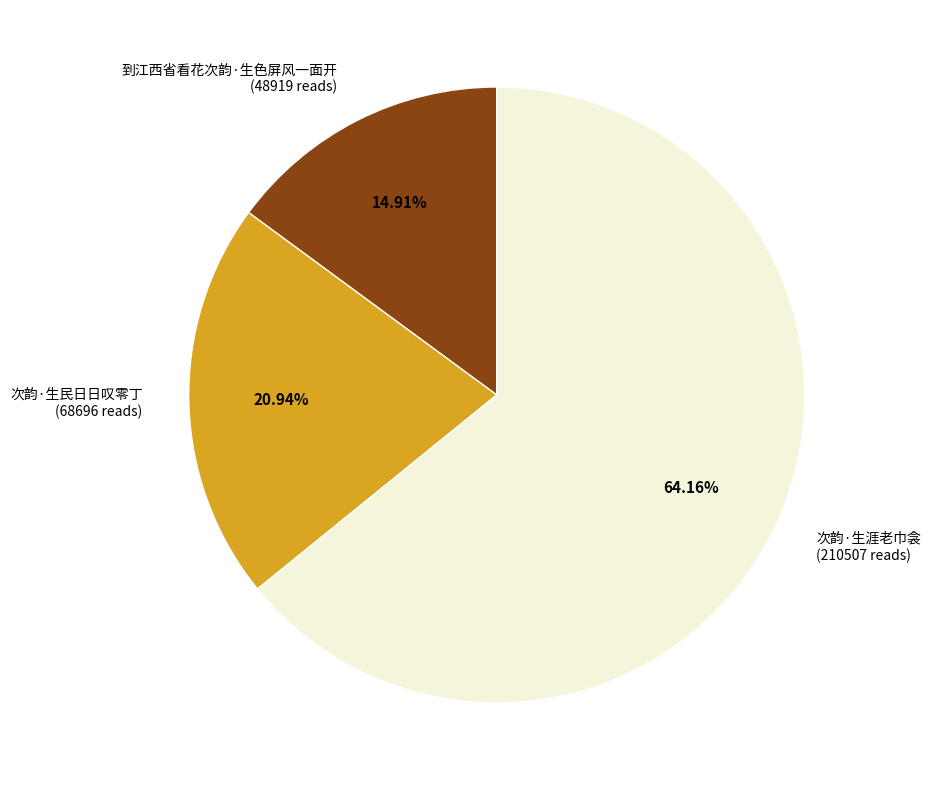

Is there a majority slice in this chart?

Yes